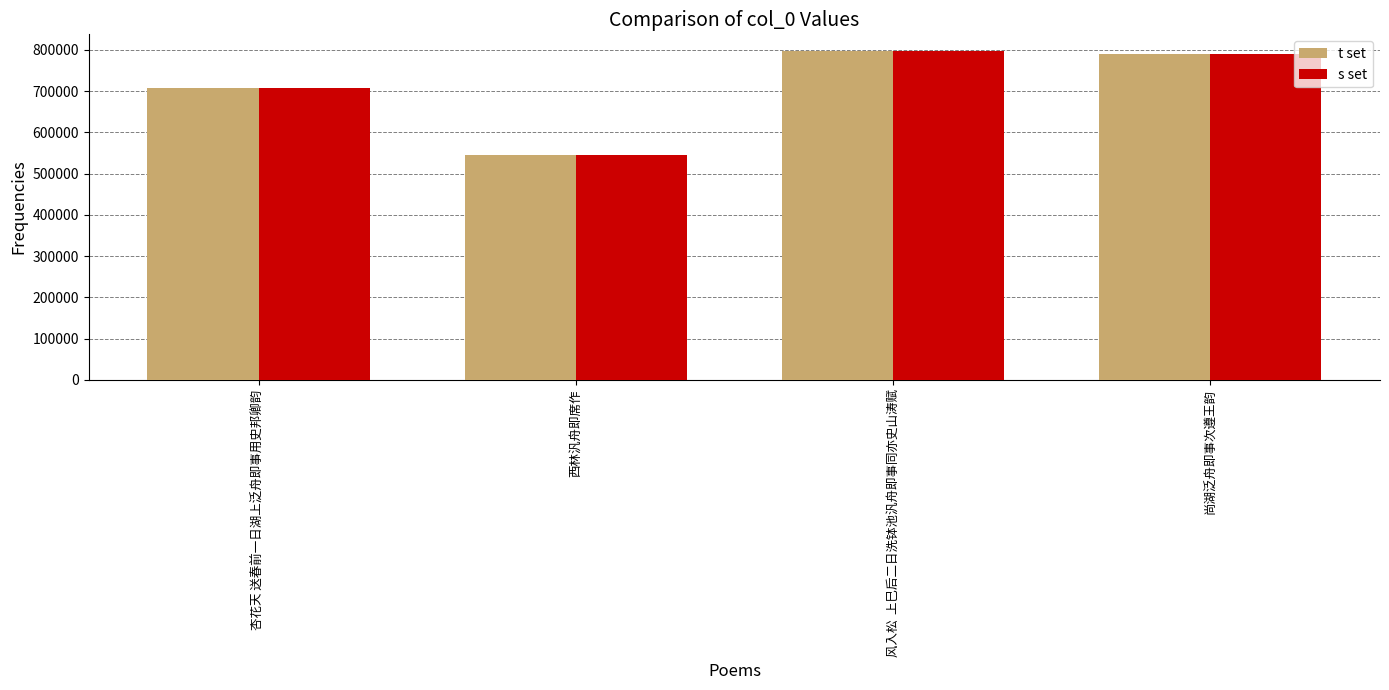

Is it true that s set equals 789793 at 尚湖泛舟即事次遵王韵?

True